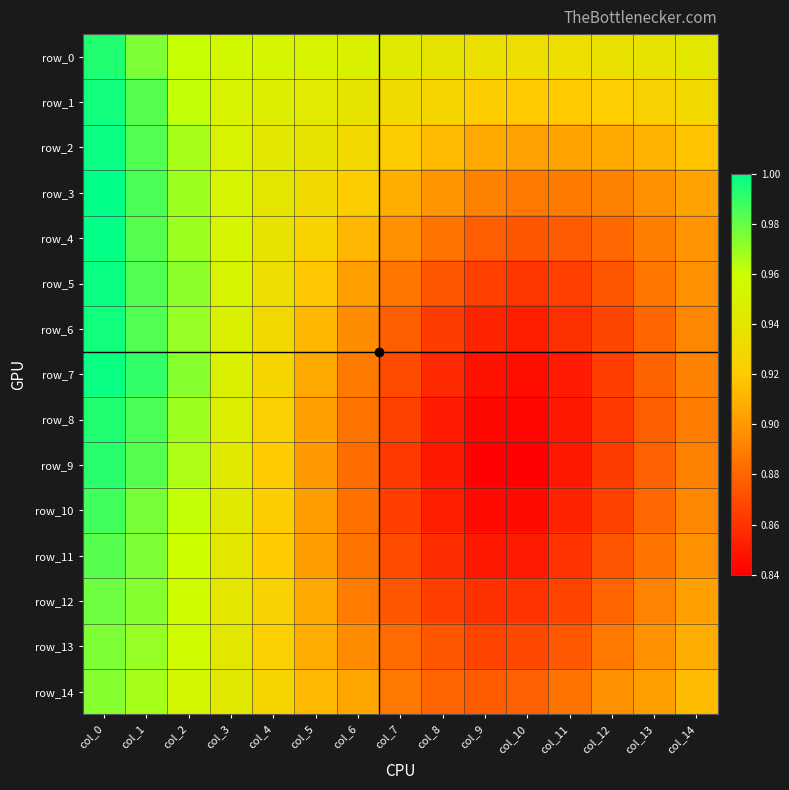

What is the highest value of the row_3 series?

1.0